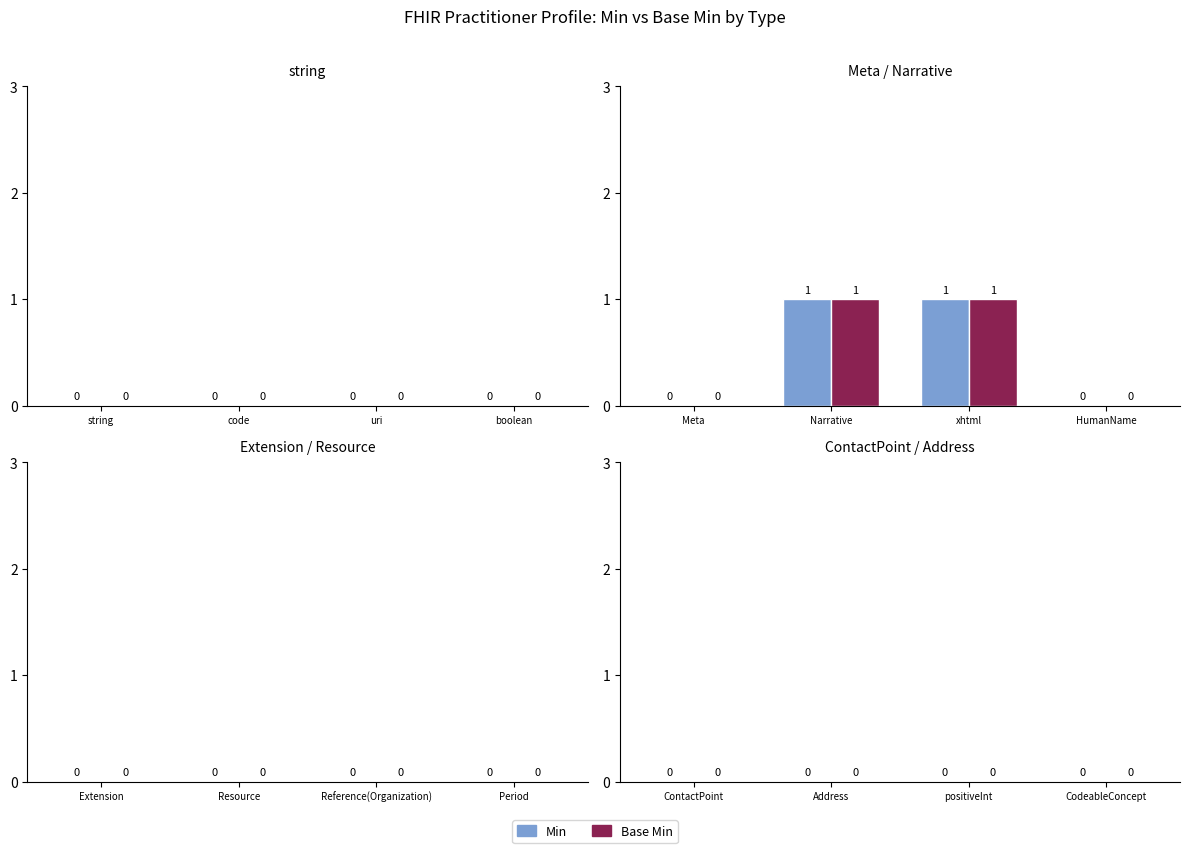

Is it true that Base Min equals 0 at Narrative?

False